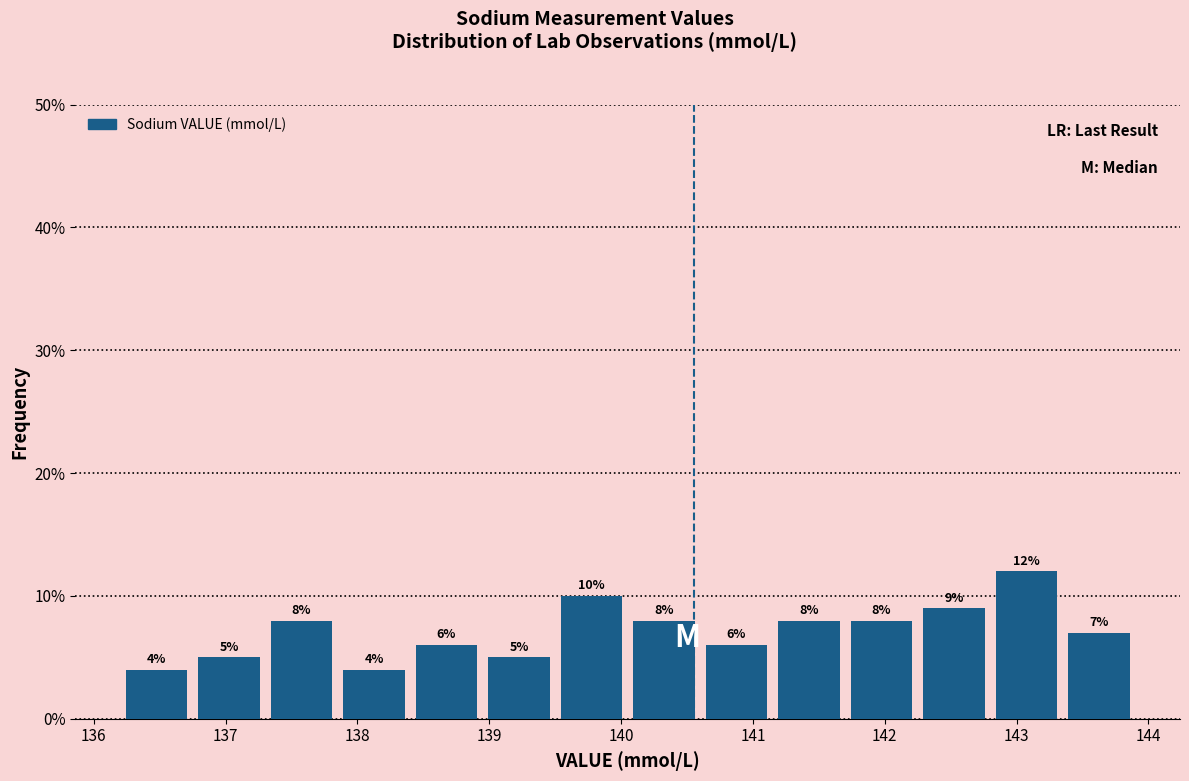

Over which range of the x-axis is the bar tallest?

142.80 to 143.35